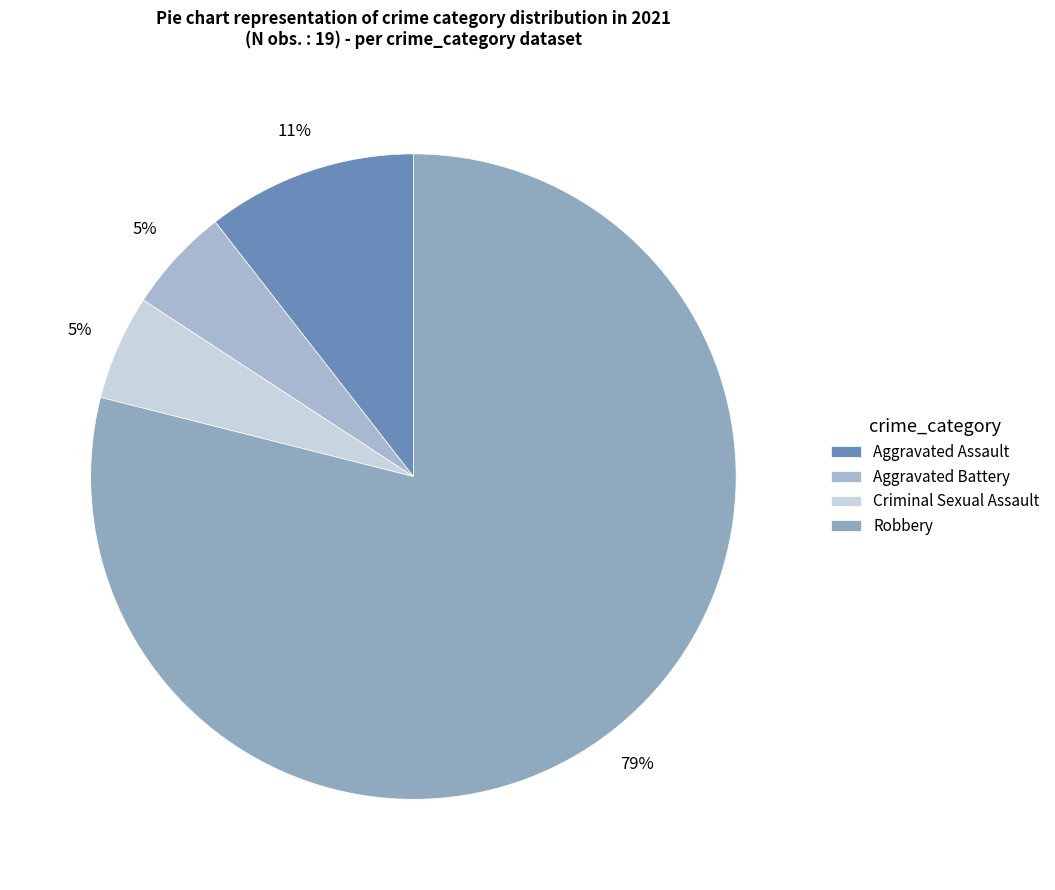

To the nearest percent, what portion does Robbery represent?

79%